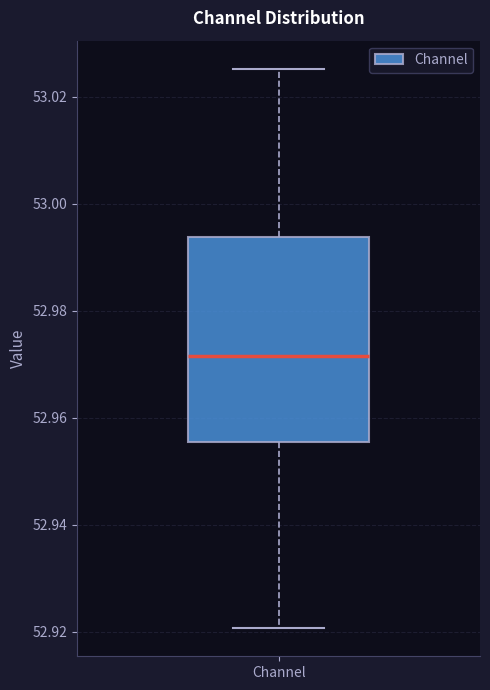

Where is the lower edge of the box for Channel on the y-axis? The values are not printed on the chart, so give them approximately, as read against the axis.

52.956